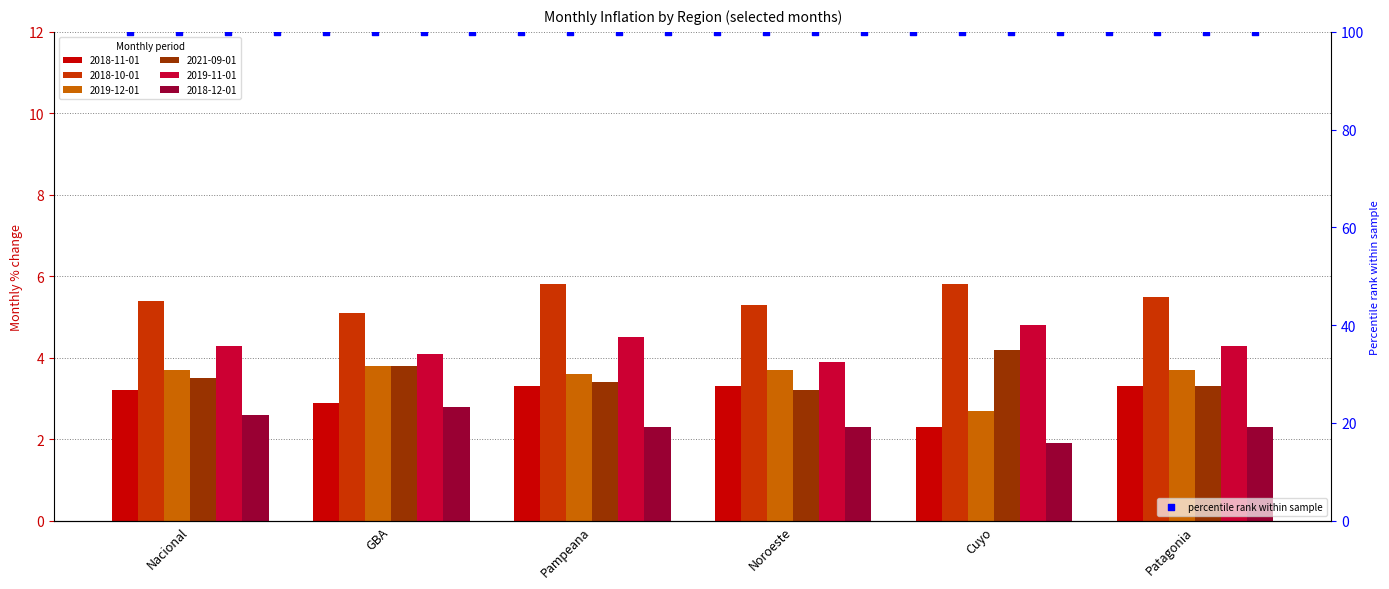

At which category is the sum across all series the highest?

Pampeana